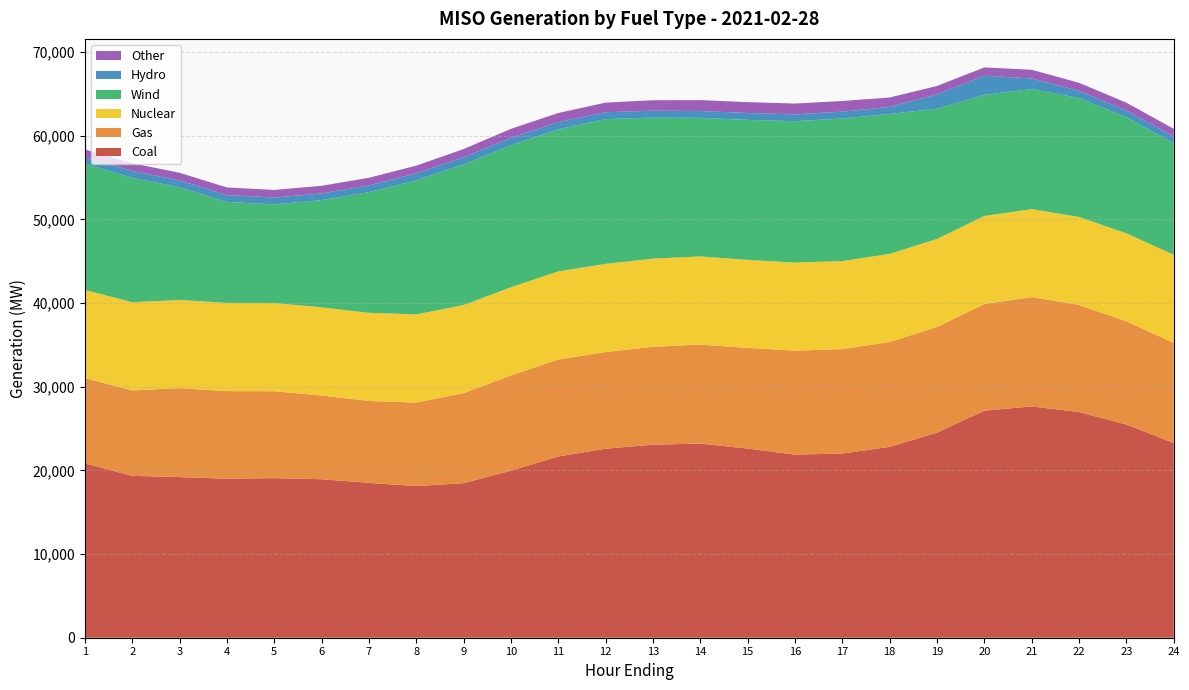

Reading right to left, list all the values displayed in this chart.

Coal: 23276.7	25478.7	26971.4	27649.2	27135.5	24513.8	22813.2	22013.8	21887.3	22610.9	23200.4	23074.9	22593.1	21664.3	19970.3	18478.1	18119.2	18511.4	18942.7	19075.0	19008.0	19199.0	19347.9	20845.4
Gas: 11974.0	12329.9	12811.1	13058.9	12757.4	12632.0	12540.5	12482.7	12425.7	12023.5	11840.9	11701.7	11558.2	11586.1	11383.7	10756.1	9988.6	9787.9	10005.5	10384.4	10472.7	10631.9	10211.1	10184.3
Nuclear: 10527.0	10519.4	10511.7	10511.2	10519.7	10521.7	10524.2	10525.6	10530.9	10527.4	10533.0	10535.6	10536.1	10536.8	10534.9	10536.8	10535.1	10538.3	10542.1	10543.8	10543.3	10542.6	10540.0	10542.0
Wind: 13351.0	13883.0	14221.3	14357.6	14474.6	15576.3	16722.0	17042.0	16896.4	16735.1	16564.7	16857.8	17297.4	16985.0	16976.0	16806.8	16035.0	14419.8	12815.0	11786.7	12062.8	13461.7	14878.1	15073.2
Hydro: 784.3	801.1	841.7	1273.3	2280.2	1709.9	835.0	815.6	811.9	820.0	818.9	823.5	826.6	859.1	894.0	863.4	841.7	803.2	795.1	820.0	816.5	816.2	815.3	795.0
Other: 914.7	936.0	969.9	1033.5	1000.4	996.8	1137.0	1273.4	1295.1	1297.9	1298.5	1250.9	1146.2	1089.6	1067.9	970.3	907.5	914.9	915.0	914.5	915.2	920.5	919.5	917.9